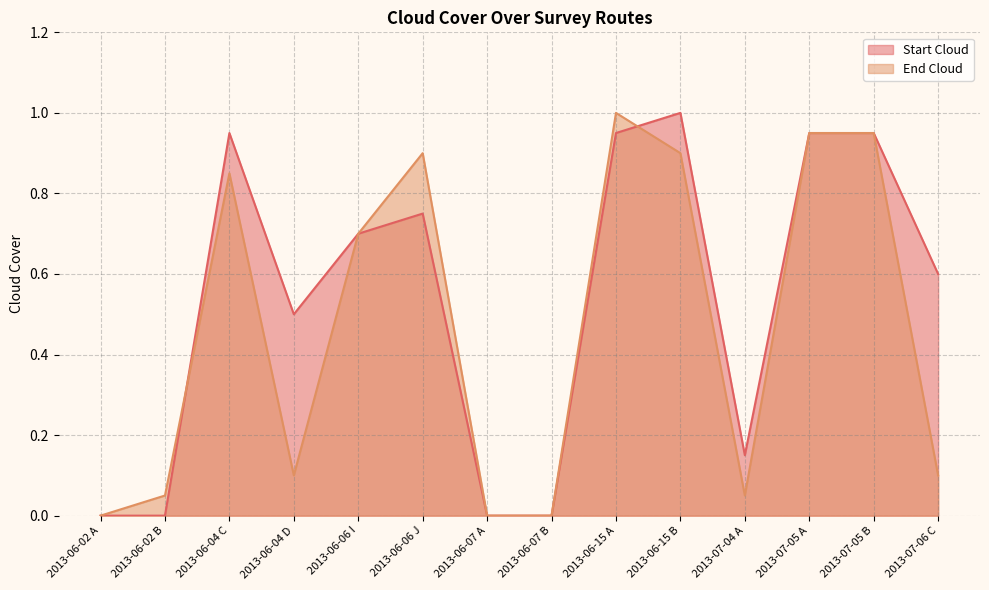

The value of End Cloud at 2013-07-05 A is 0.2. True or false?

False